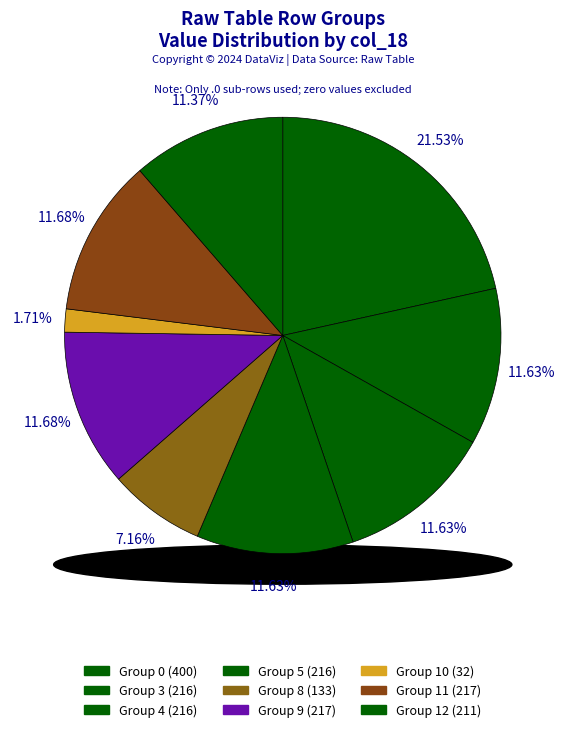

Combined, do 1.0 and 8.0 account for over 50%?

No